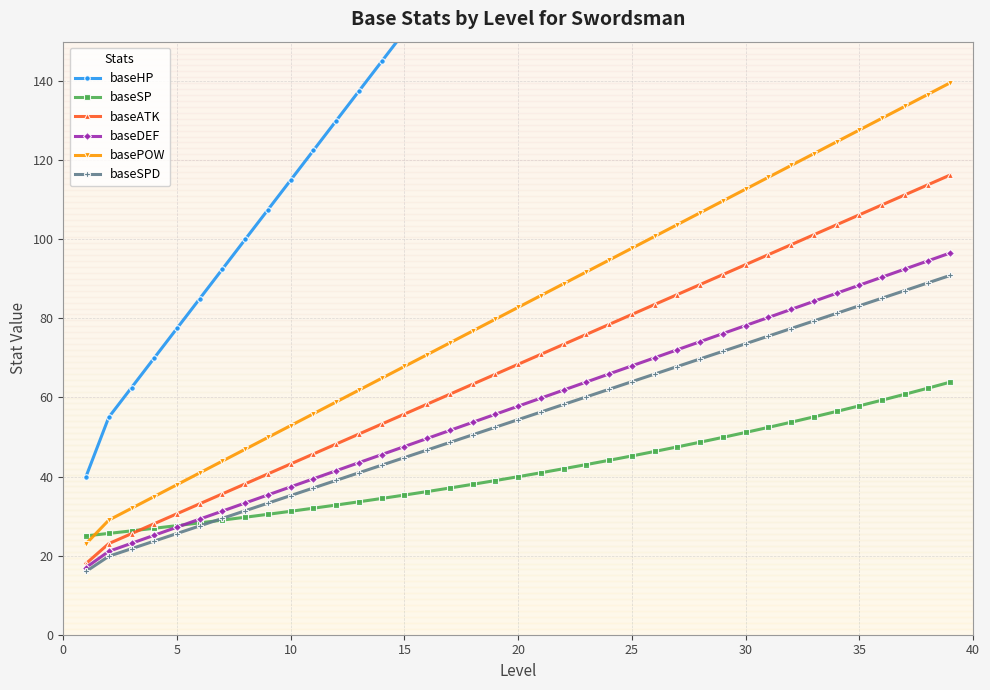

Is it true that baseDEF equals 57.8 at 20?

True